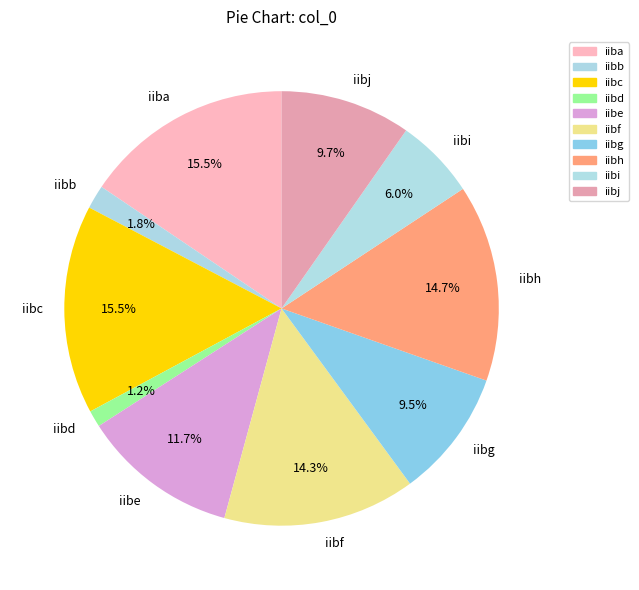

Does iibf account for over 50% of the chart?

No